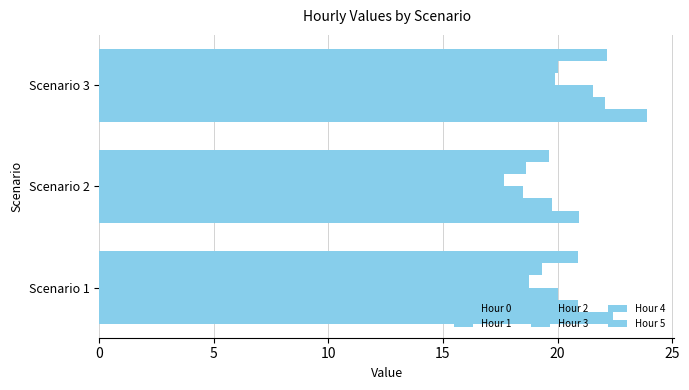

What is the sum of all Hour 2 values?

60.1